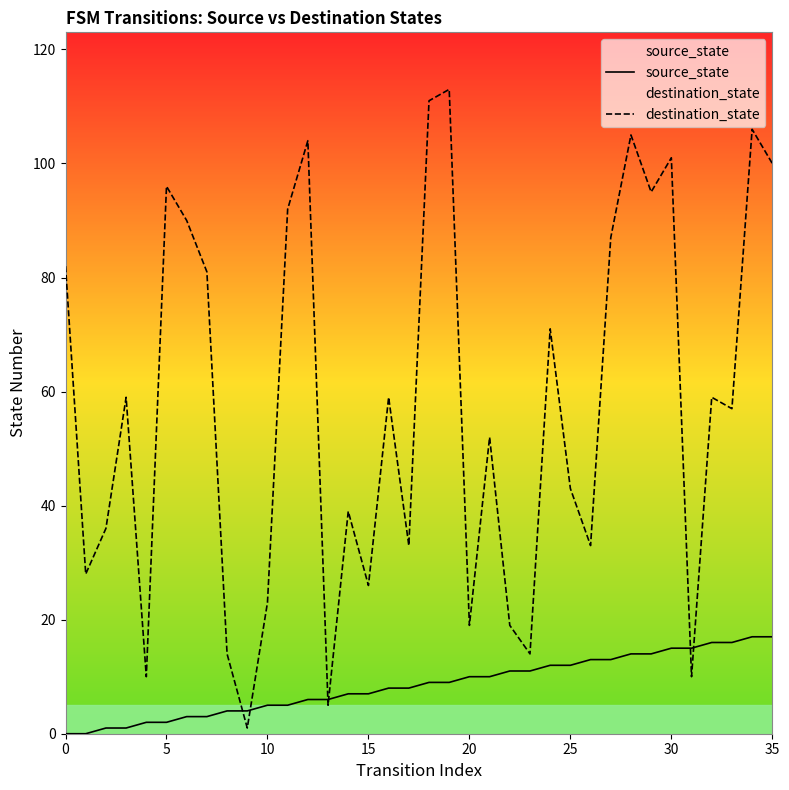

Is the value of destination_state at 5 greater than the value of source_state at 0?

Yes